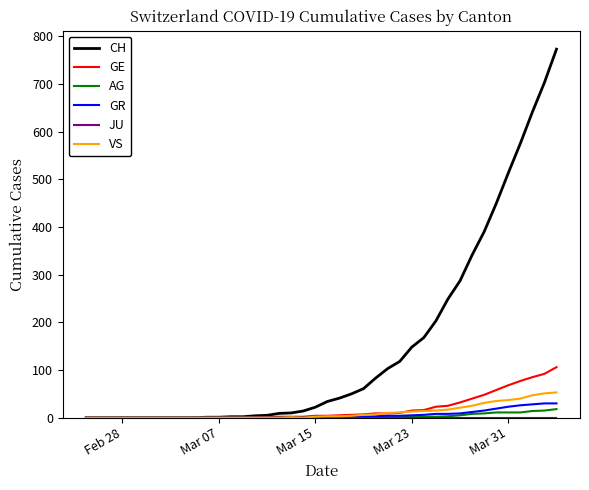

What is the greatest value displayed?

773